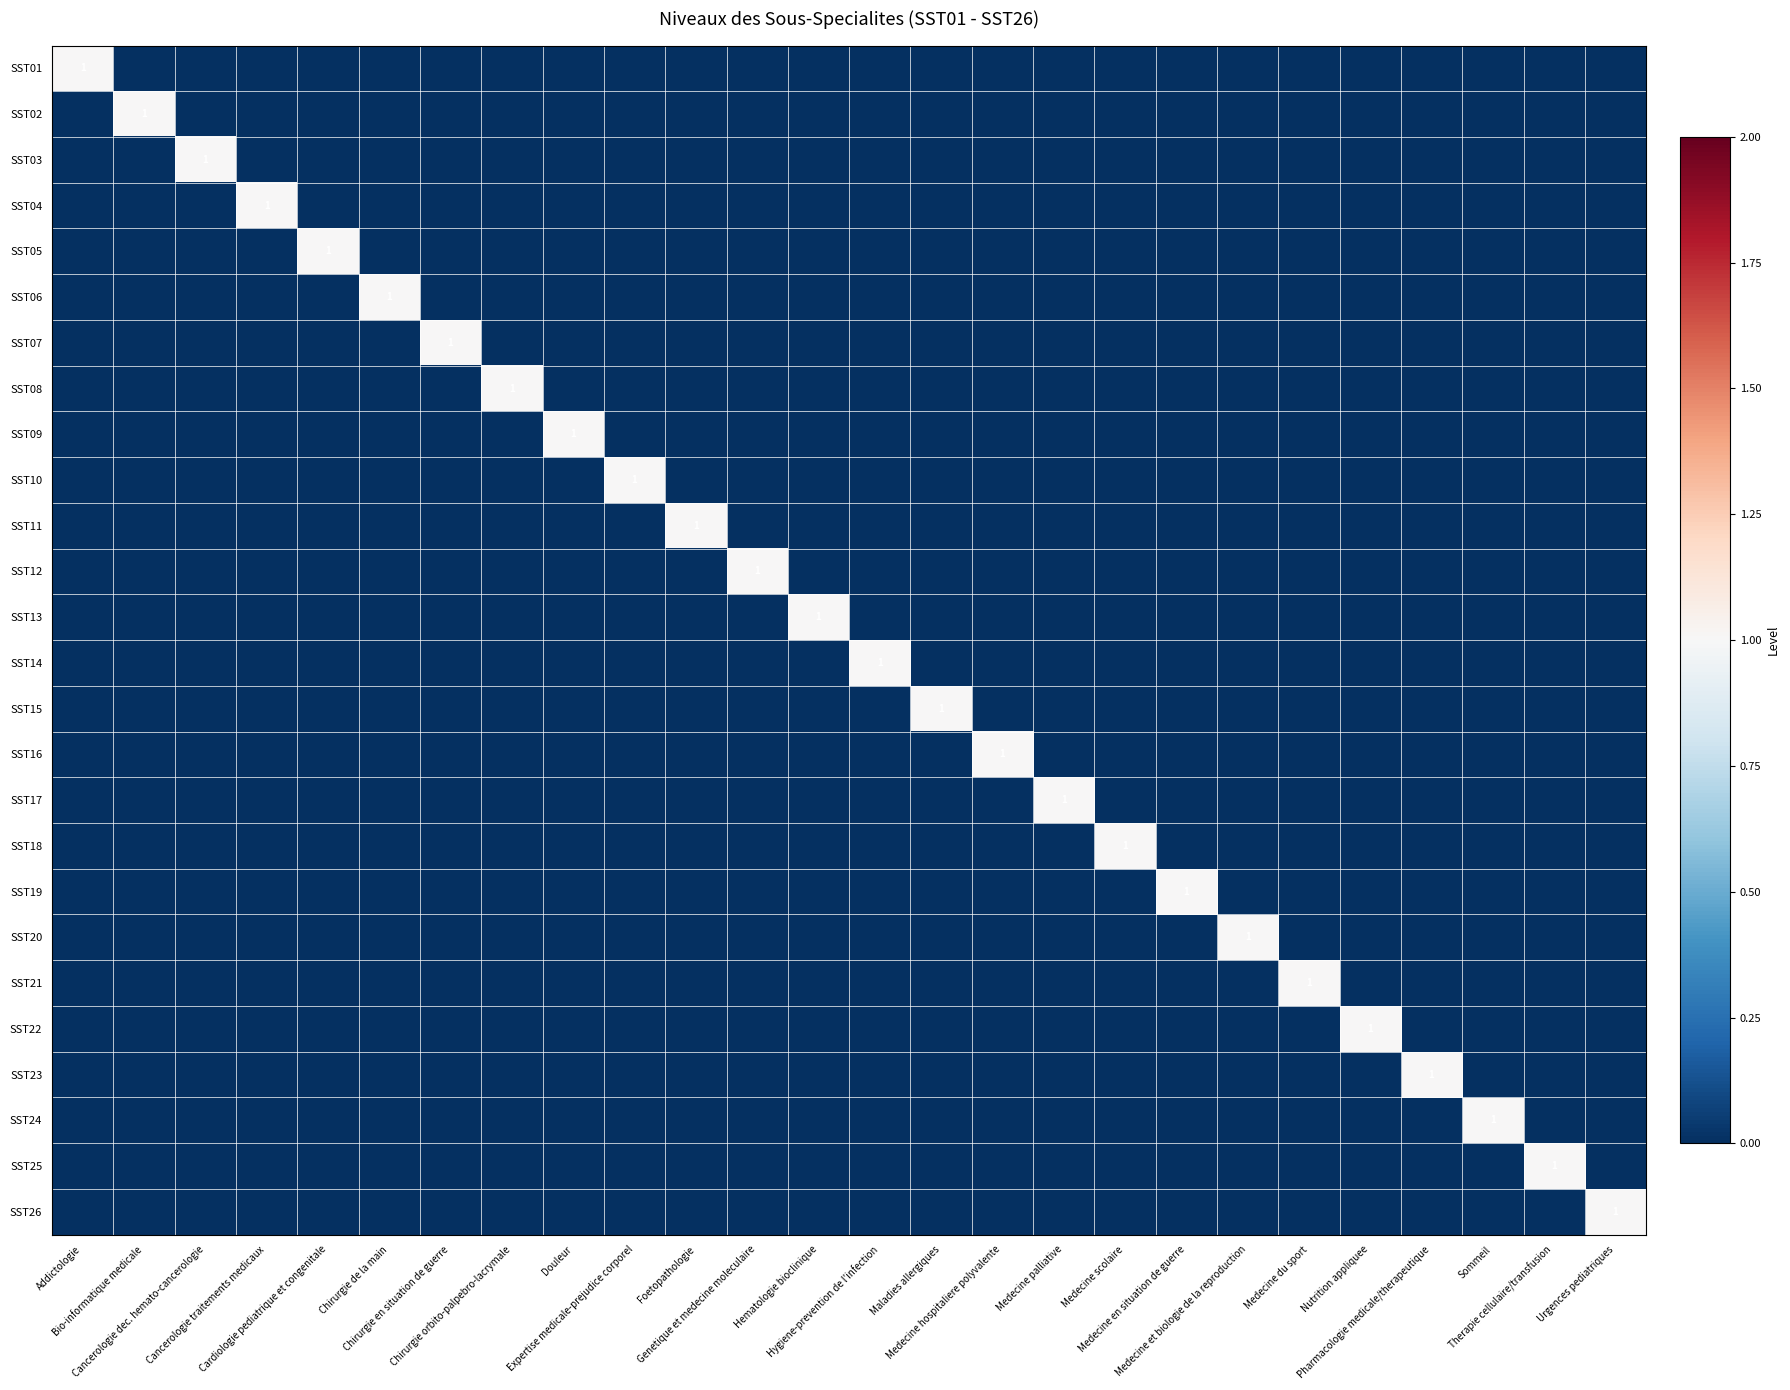

Which category has the lowest value in the SST20 series?

Addictologie